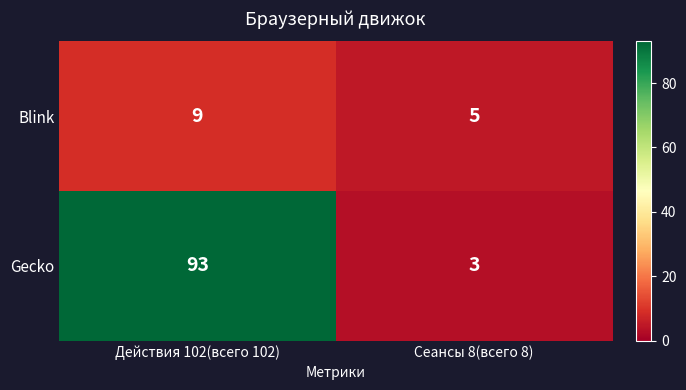

The value of Gecko at Действия 102(всего 102) is 148. True or false?

False